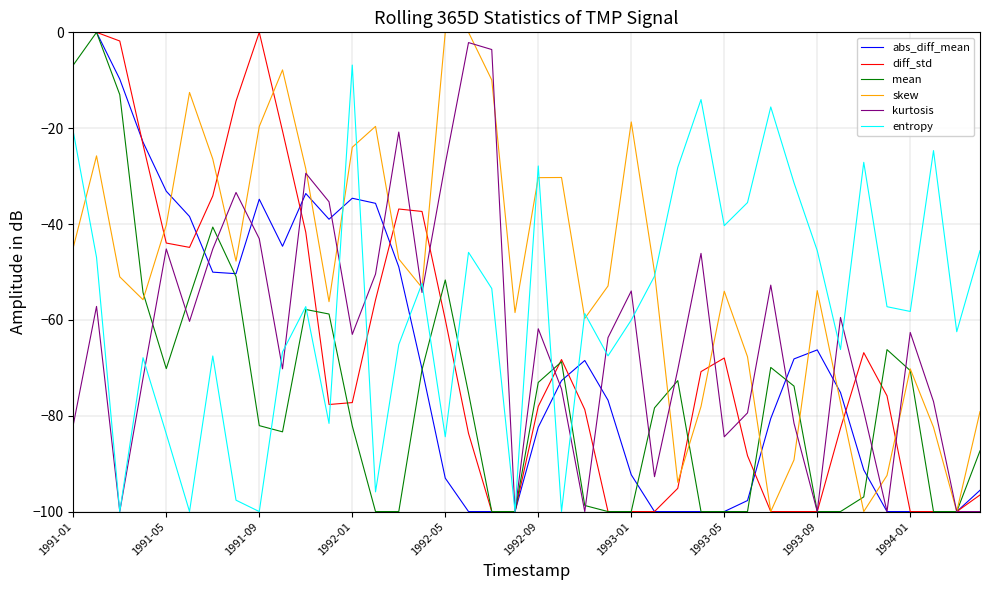

What is the minimum value shown in the chart?

-100.0